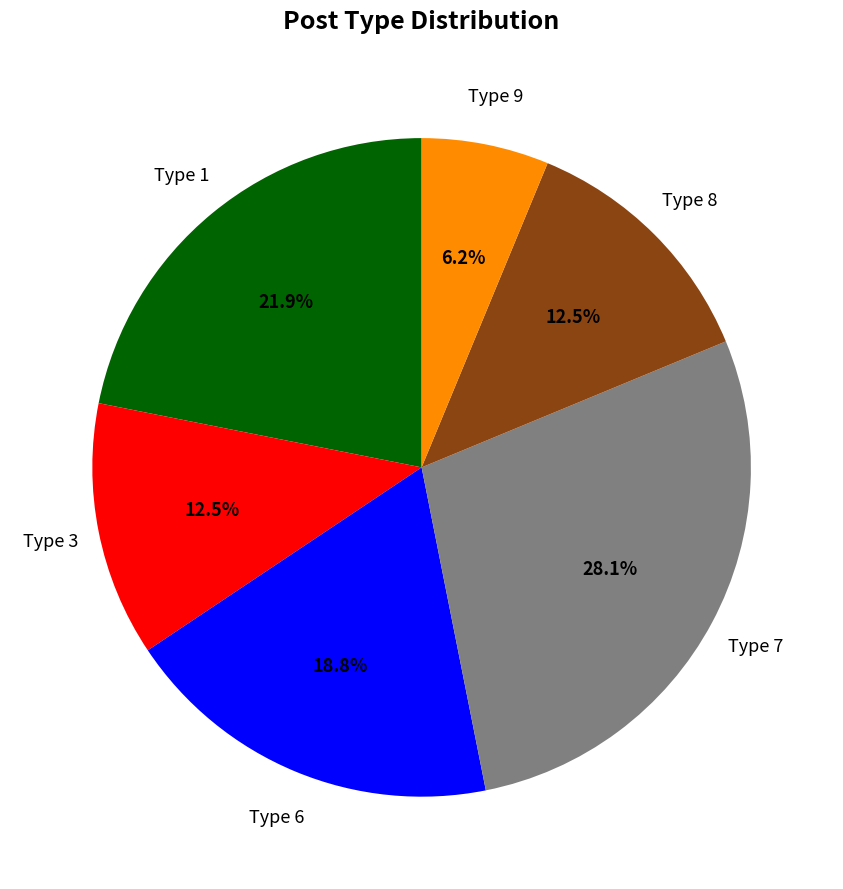

What portion of the pie excludes Type 8?

87.5%